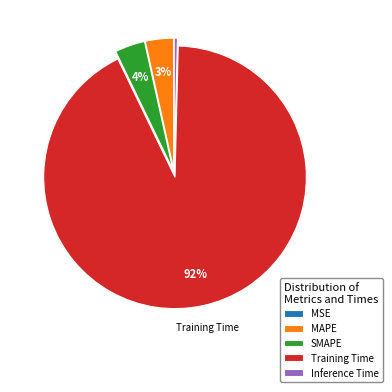

Is it true that Training Time is 79% of the pie?

False